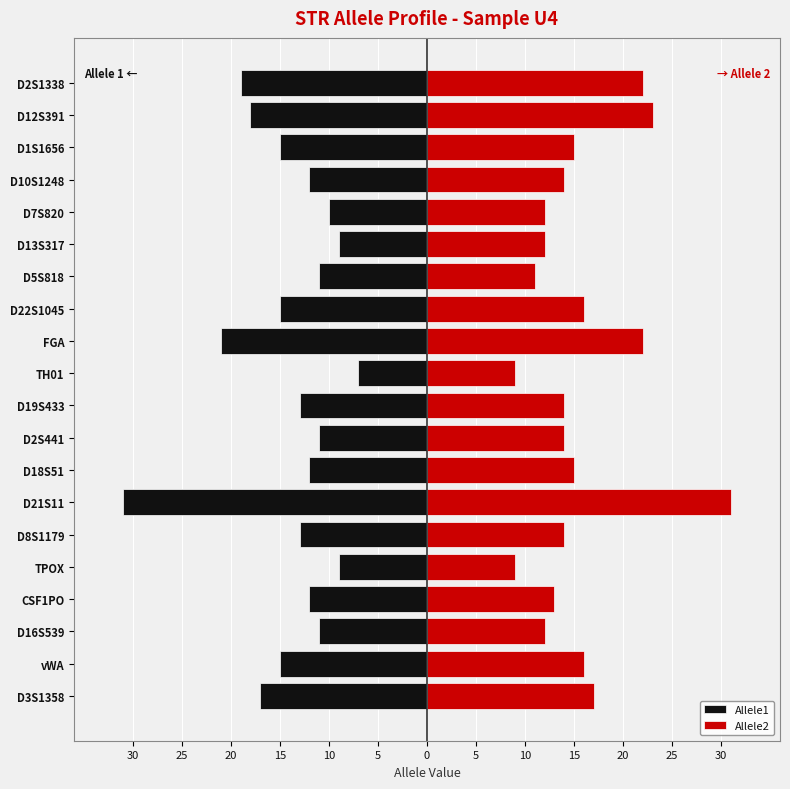

Reading left to right, what are all the values shown in this chart?

Allele1: -17	-15	-11	-12	-9	-13	-31	-12	-11	-13	-7	-21	-15	-11	-9	-10	-12	-15	-18	-19
Allele2: 17	16	12	13	9	14	31	15	14	14	9	22	16	11	12	12	14	15	23	22